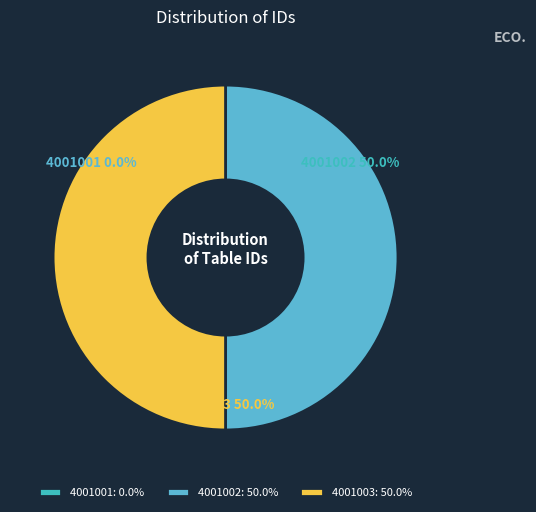

To the nearest percent, what portion does 4001003 represent?

50%